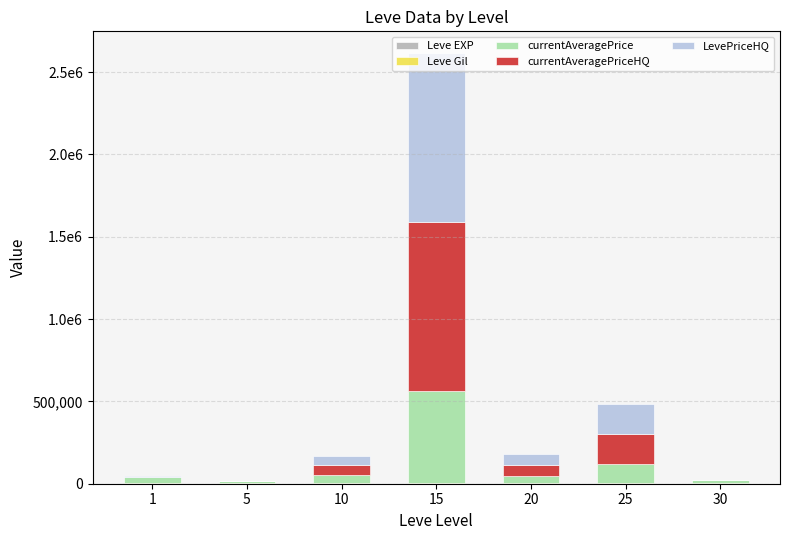

Which series has the largest total across all categories?

currentAveragePriceHQ